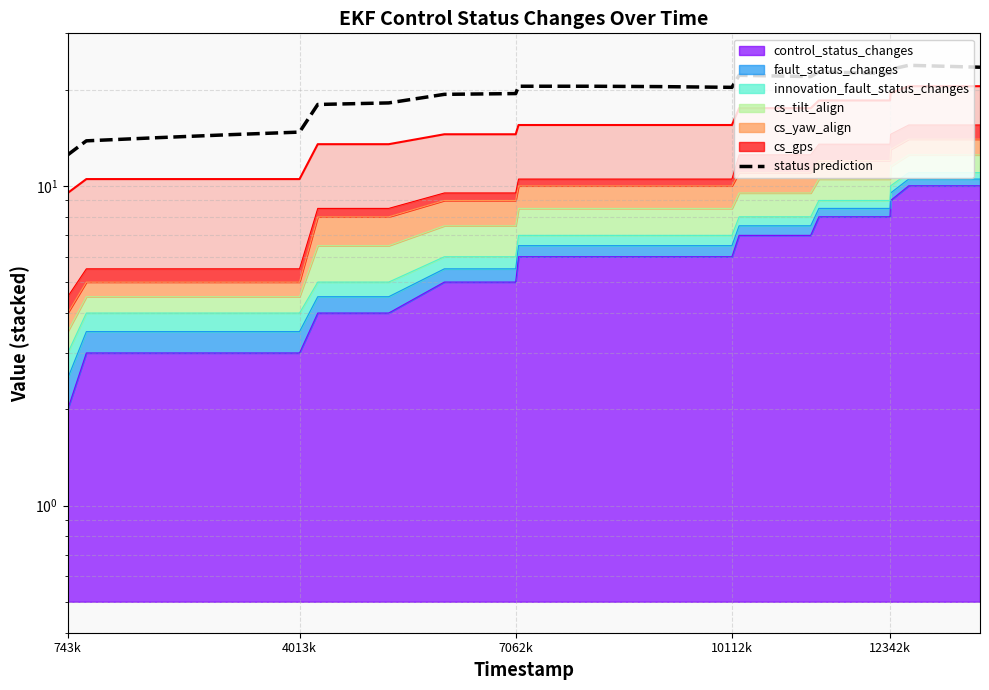

What is the average value?

19.3